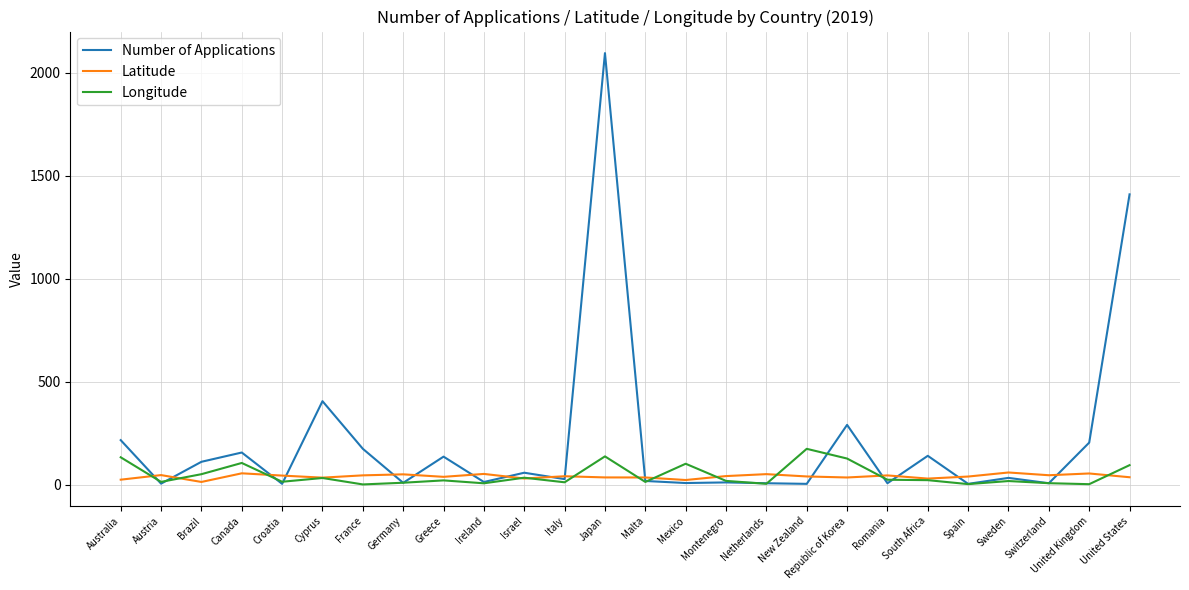

What position from the right is Israel?

16